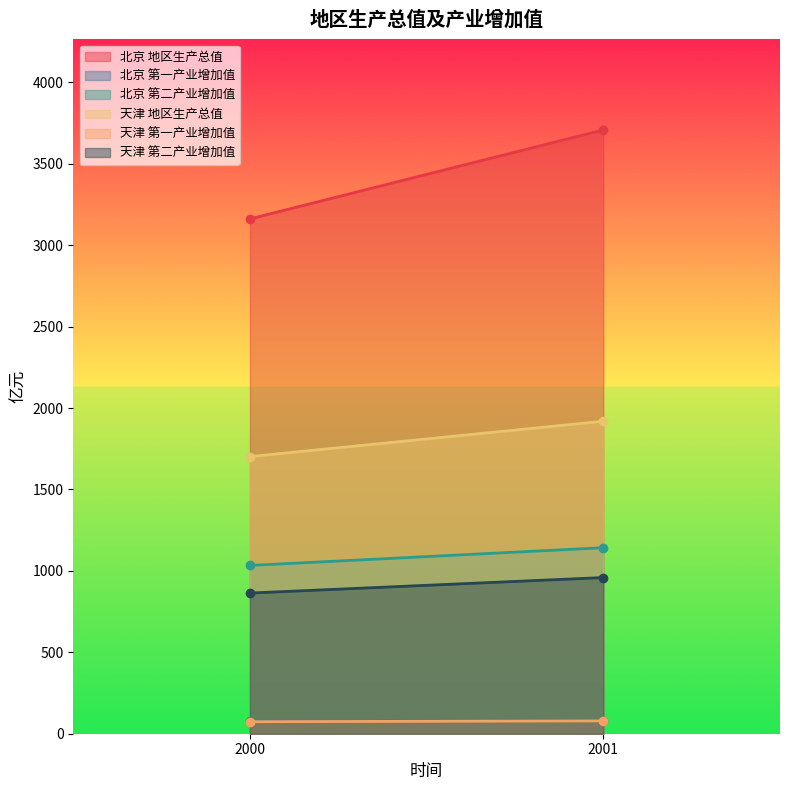

Rank the categories by 北京 第二产业增加值 value from lowest to highest.

2000, 2001